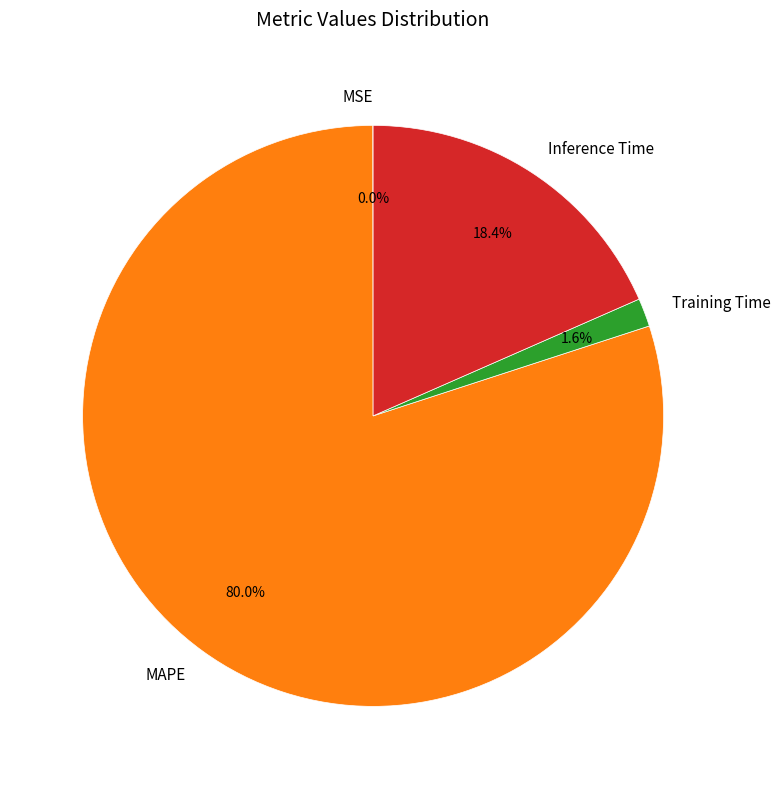

To the nearest percent, what is the average slice percentage?

25%